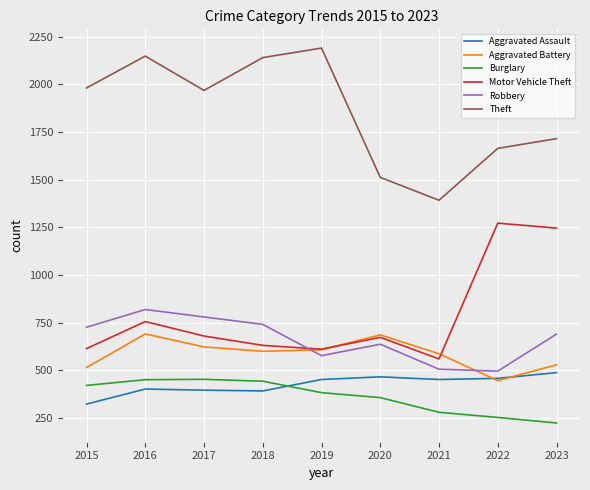

What is the difference between the maximum and minimum values in the Burglary series?

229